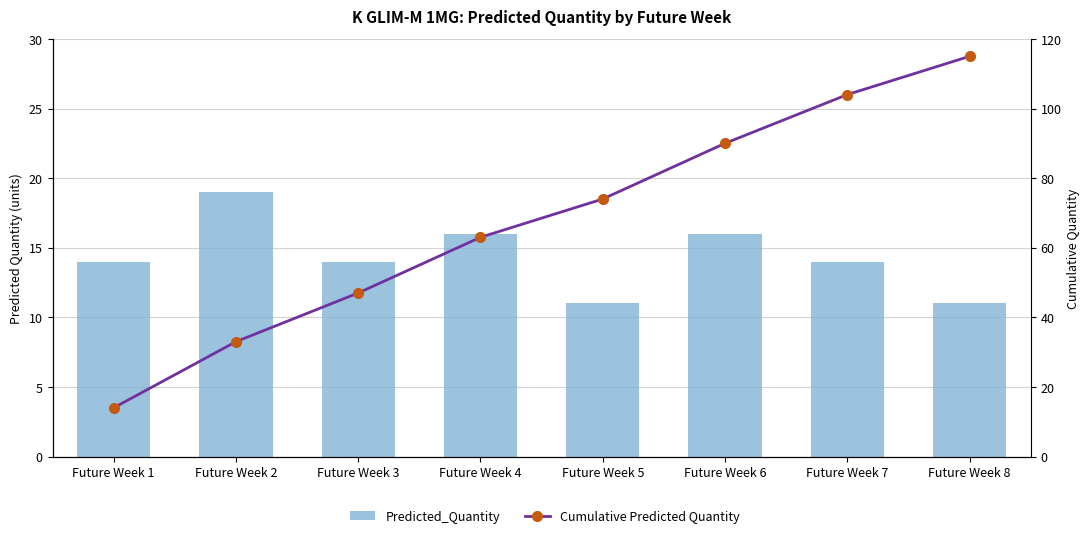

What is the maximum value shown in the chart?

115